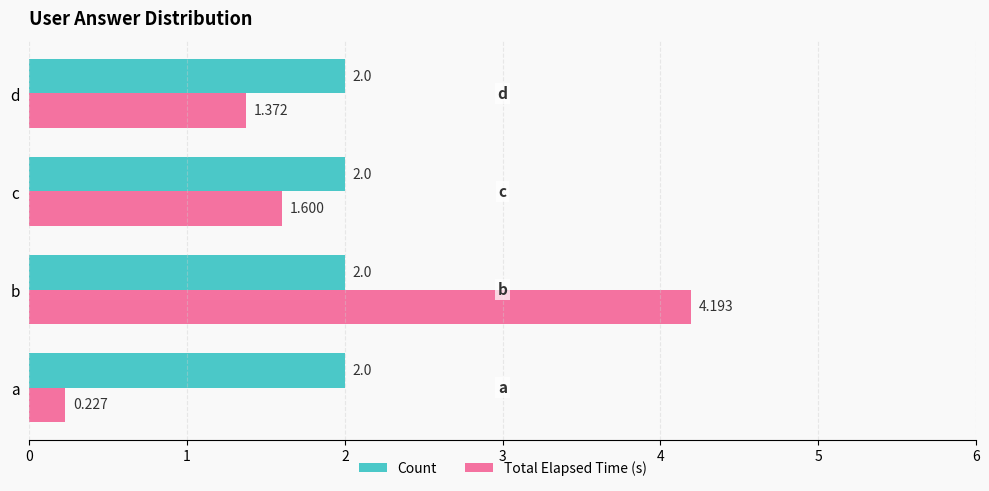

Rank the series by their maximum value, from lowest to highest.

Count, Total Elapsed Time (s)